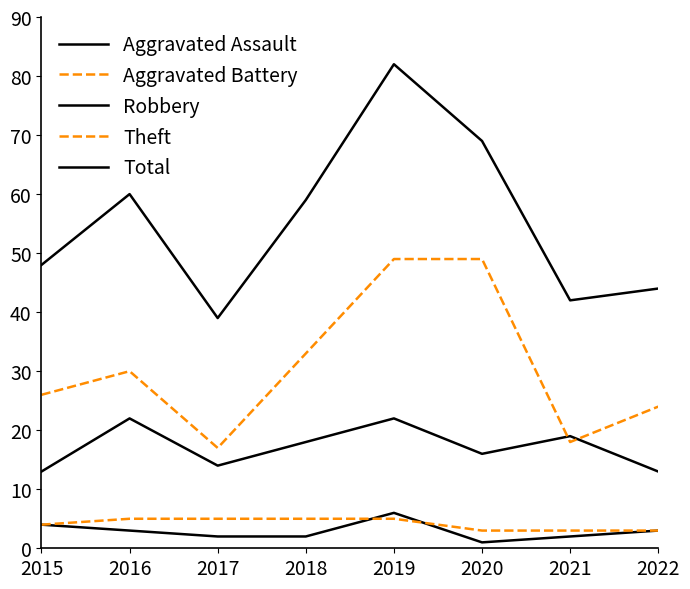

How many lines are shown in the chart?

5